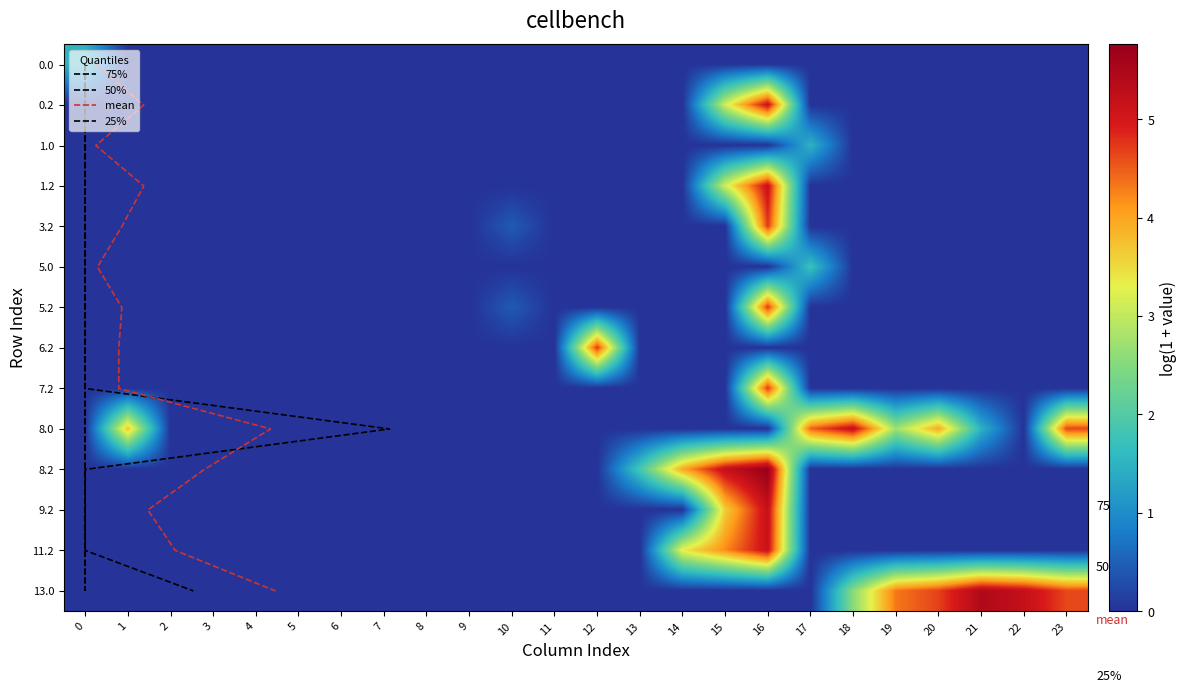

What is the difference between the highest and lowest values at 17?

1.7